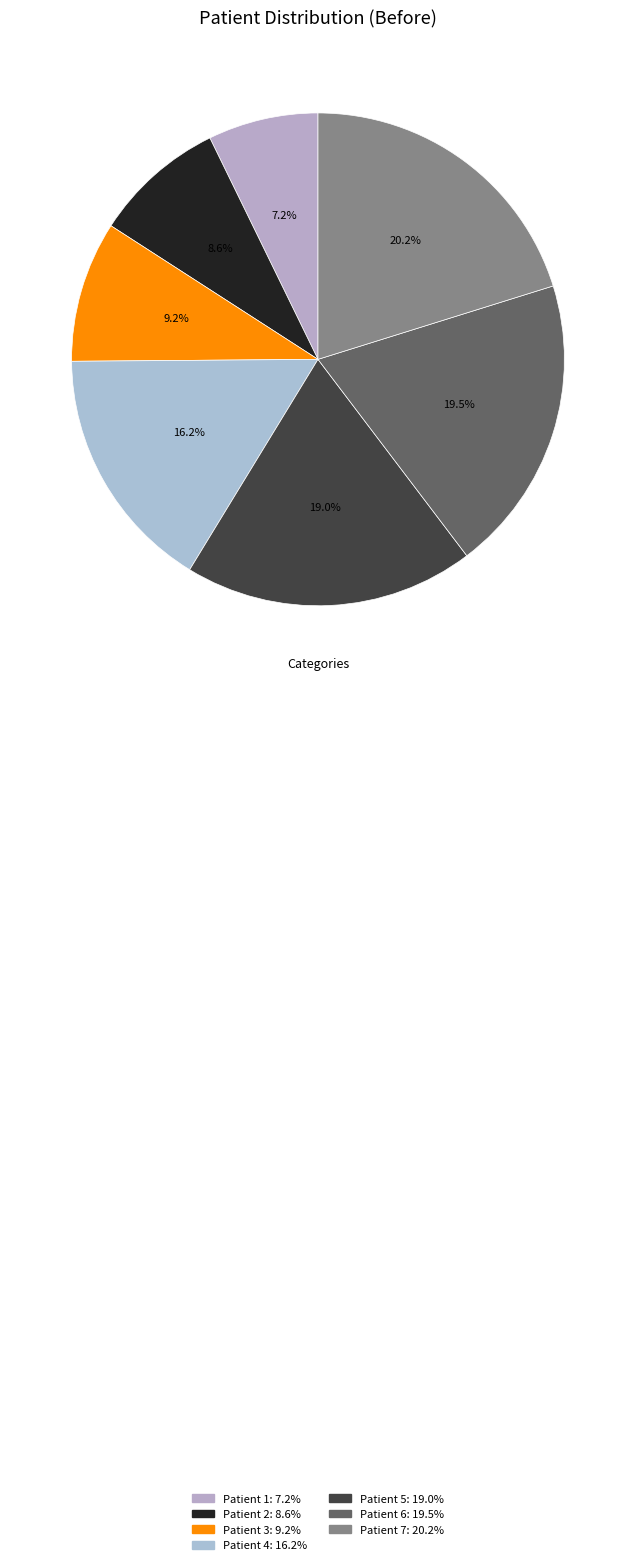

How many segments does this pie chart have?

7